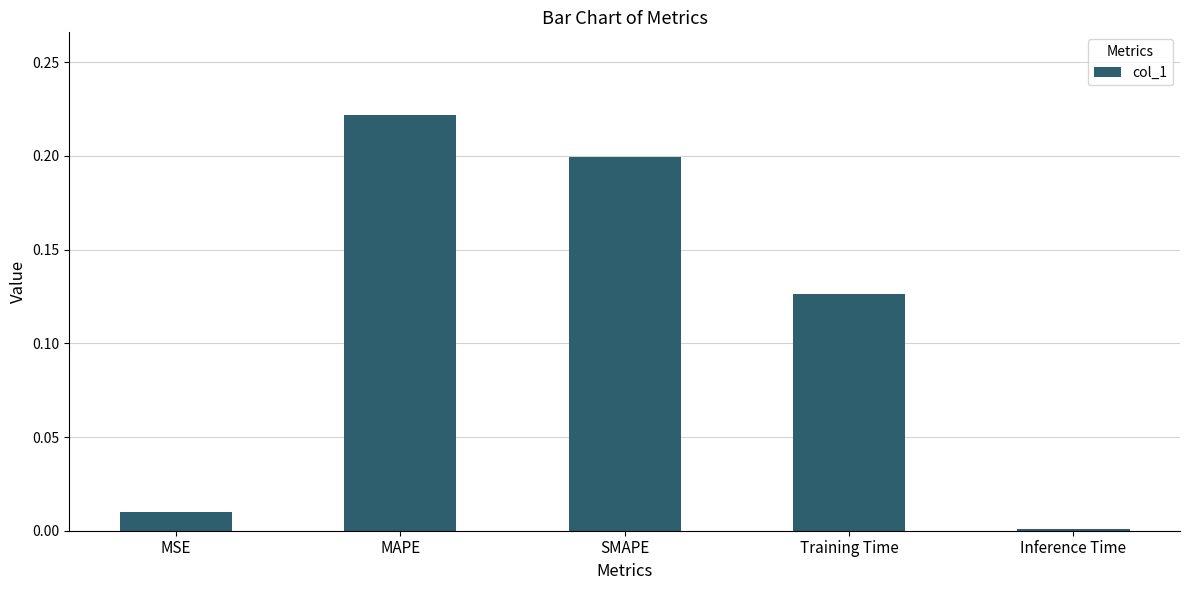

What is the label of the 5th bar from the right?

MSE